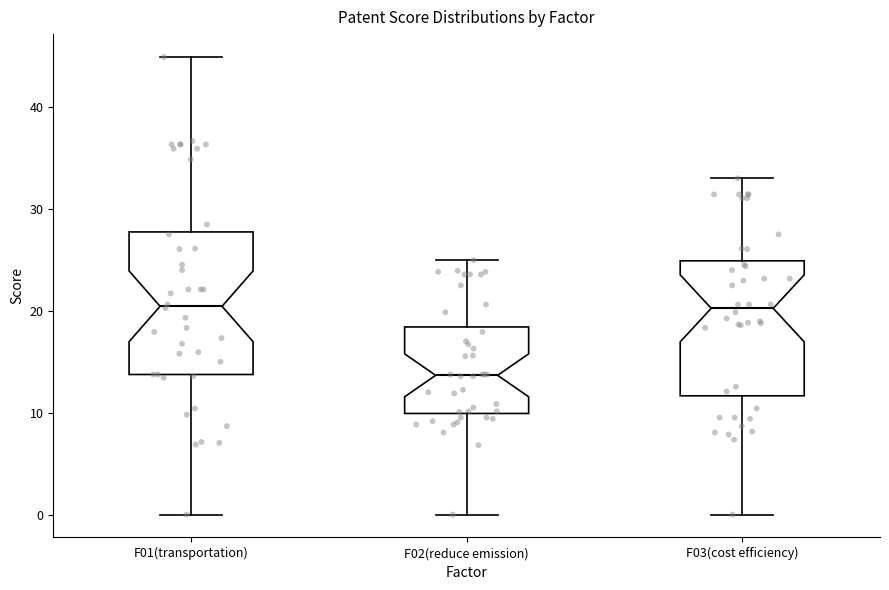

Where is the lower edge of the box for F01(transportation) on the y-axis? The values are not printed on the chart, so give them approximately, as read against the axis.

14